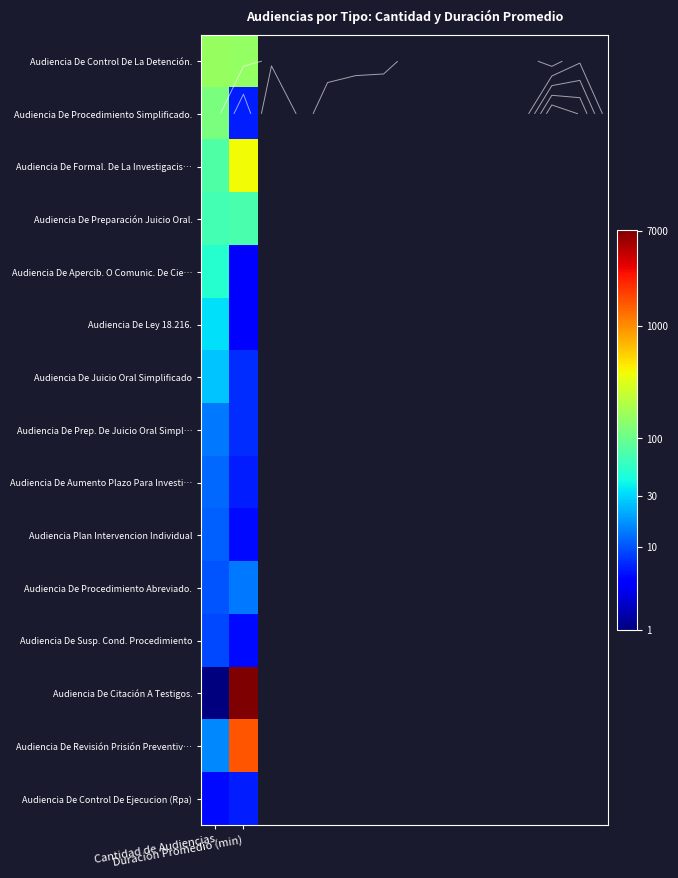

At which label does Audiencia De Preparación Juicio Oral. reach its peak?

Duración Promedio (min)